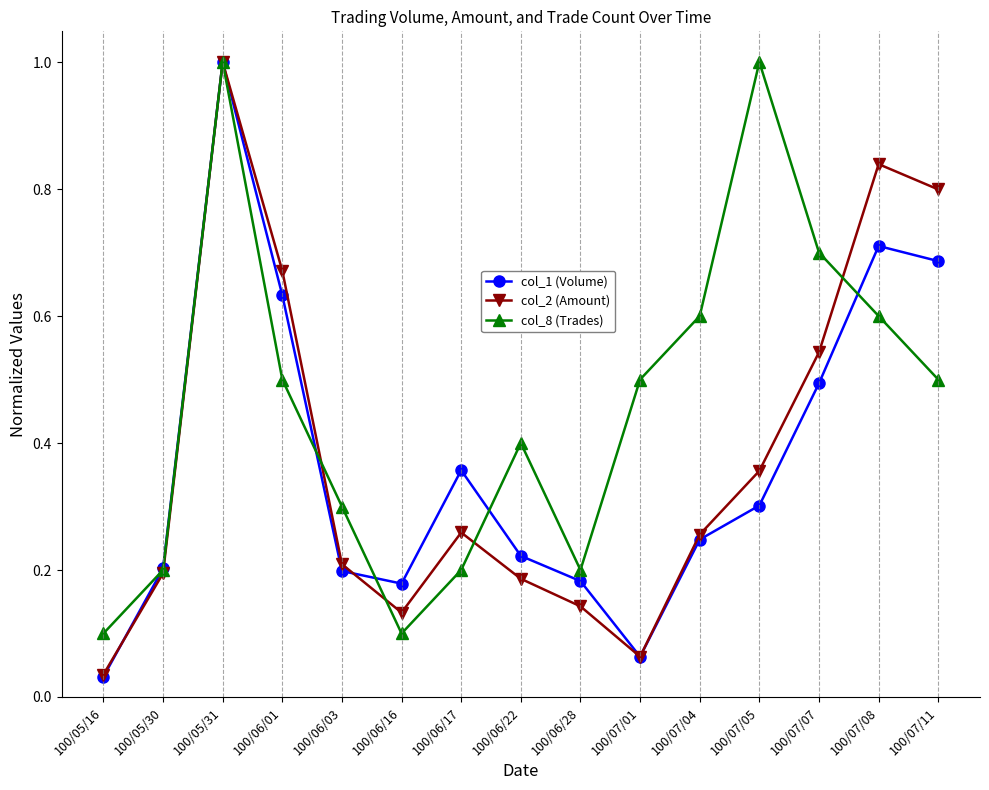

Between 100/07/04 and 100/07/08, which series saw the biggest shift?

col_2 (Amount)